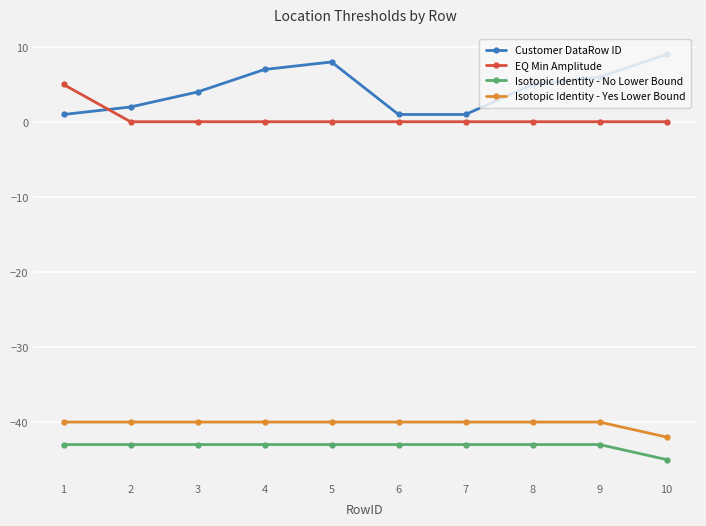

What is the smallest value displayed?

-45.0